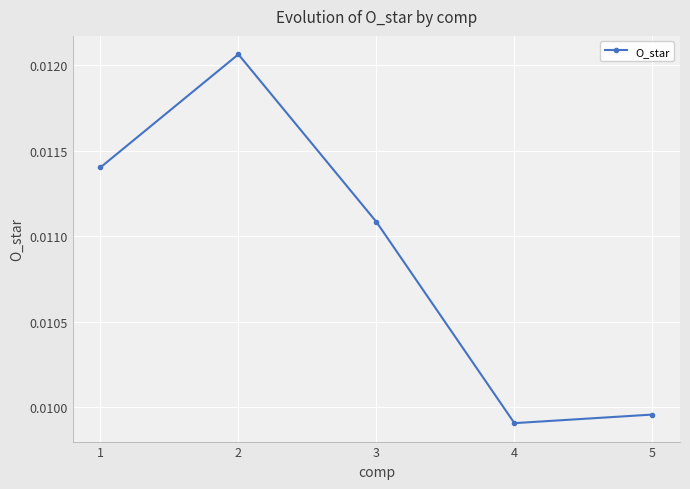

Where is the data nearest to the value 0?

4